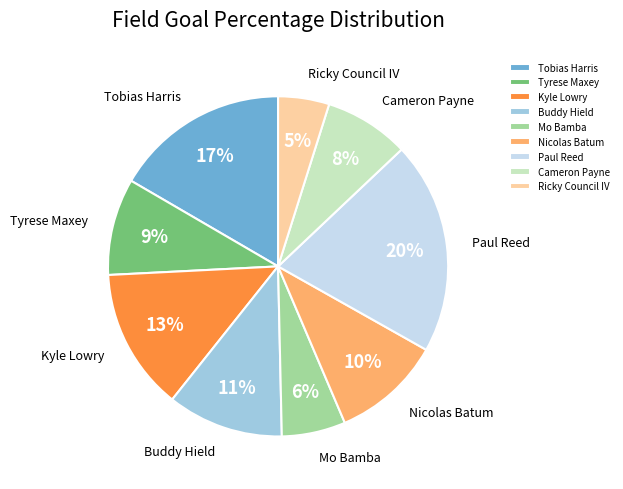

Does Tobias Harris account for over 50% of the chart?

No